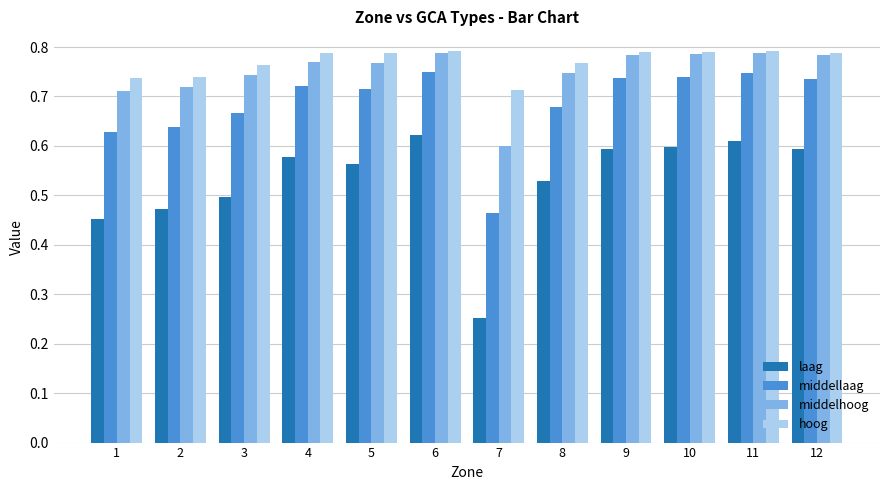

Which series has the widest spread of values?

laag